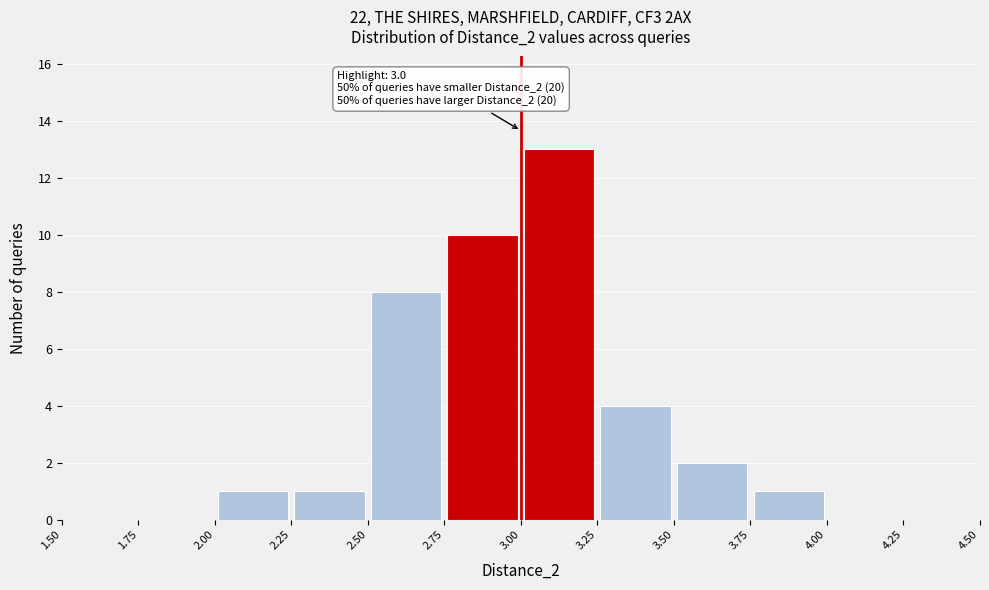

Which range on the x-axis has the tallest bar?

3.00 to 3.25